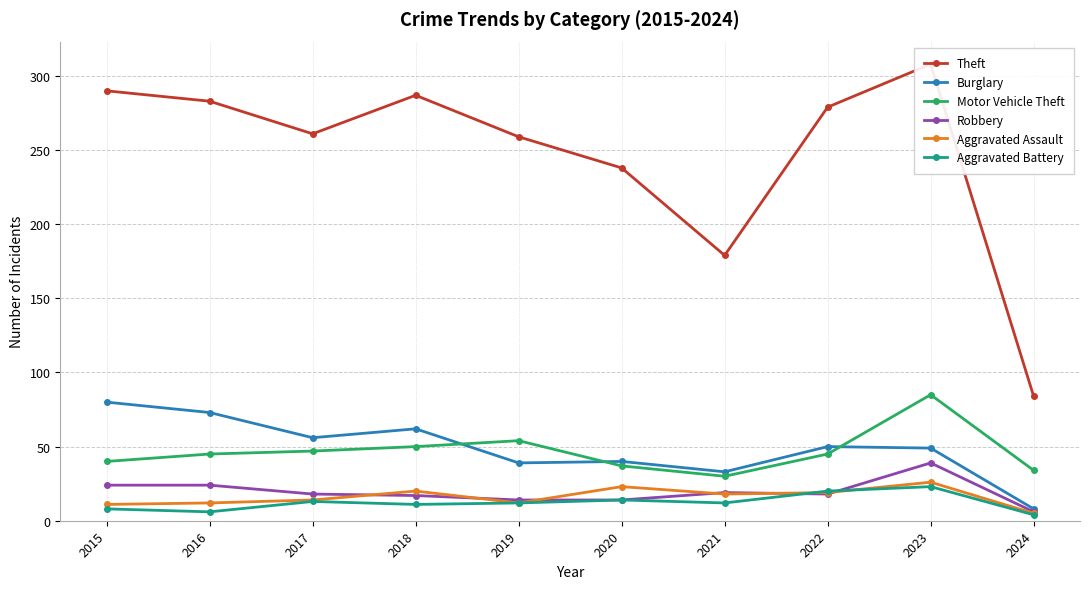

What is the sum of the Theft values at 2018 and 2024?

371